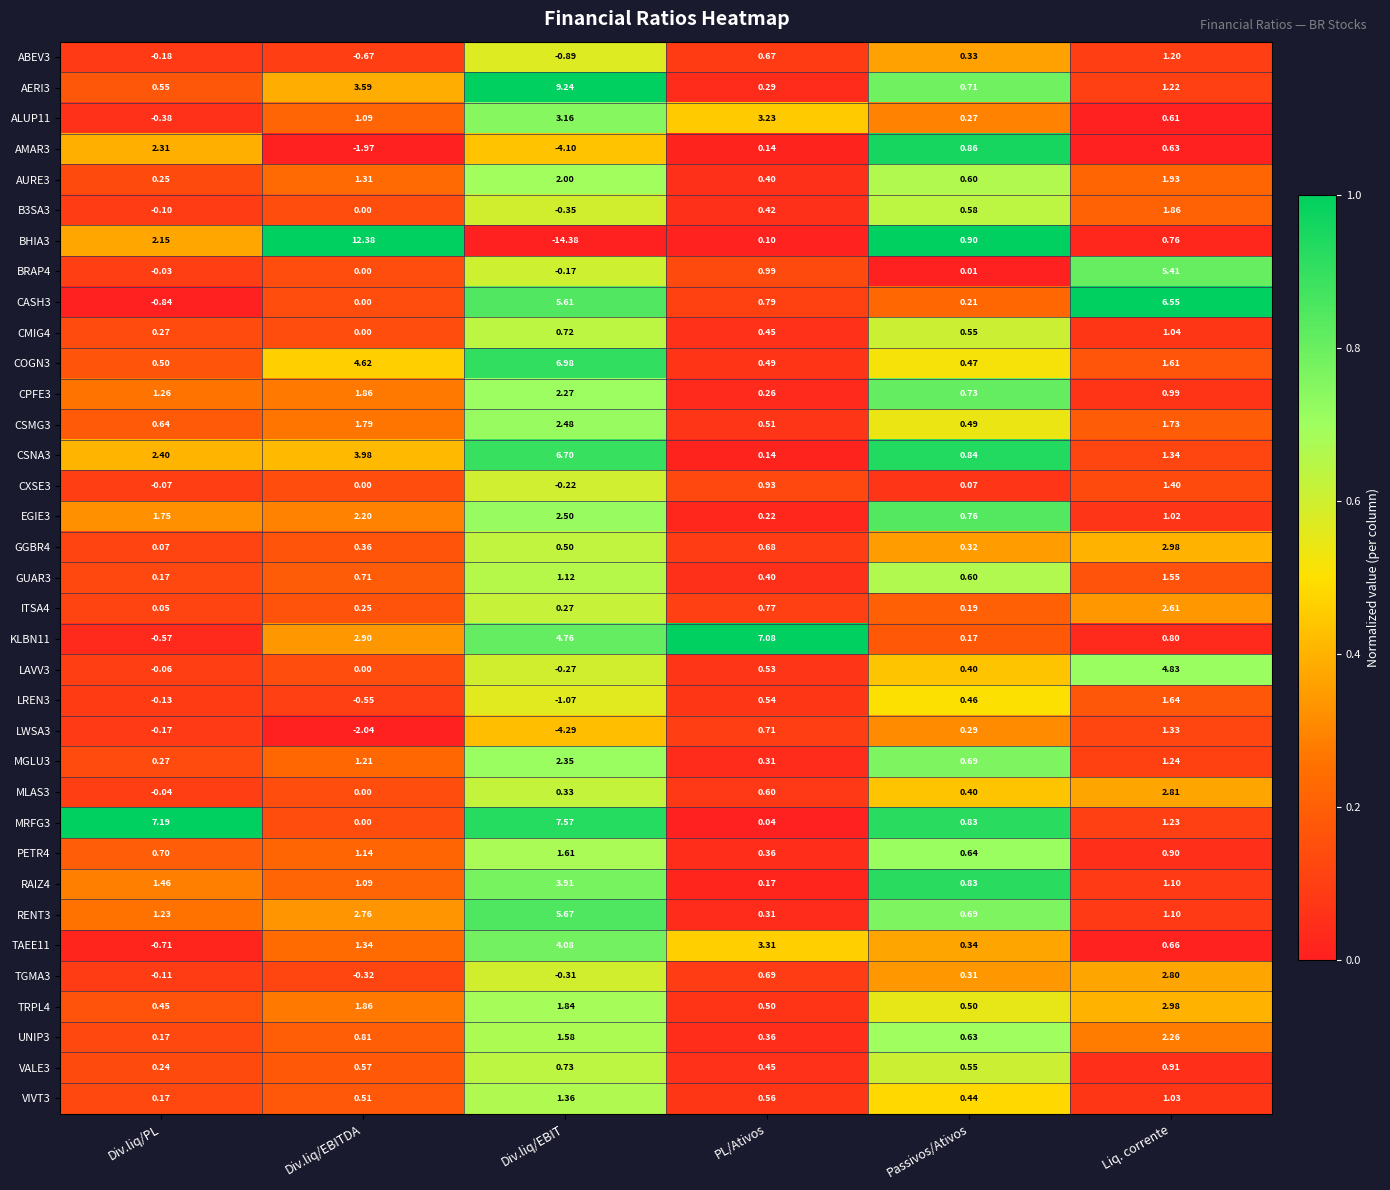

What is the spread (max minus min) of values at Div.liq/EBITDA?

14.4